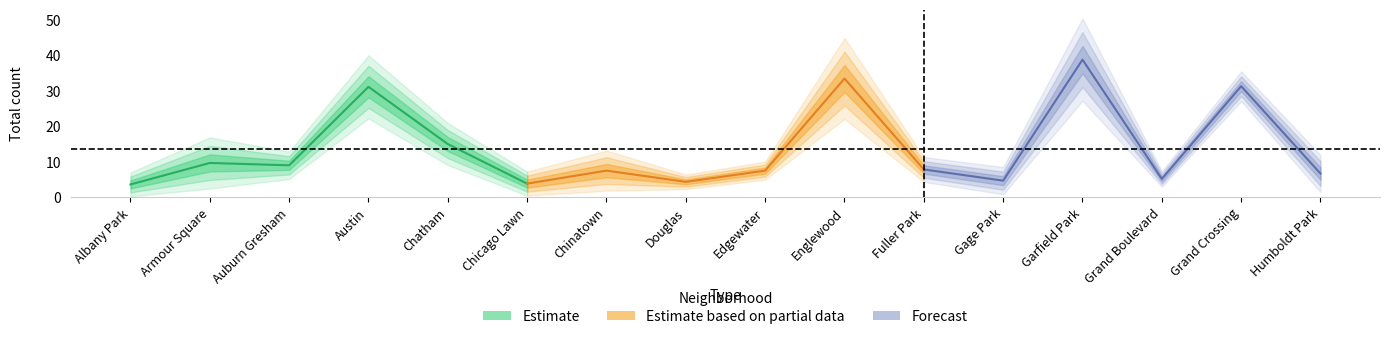

Is the value of 2023 at Armour Square greater than the value of 2022 at Douglas?

Yes